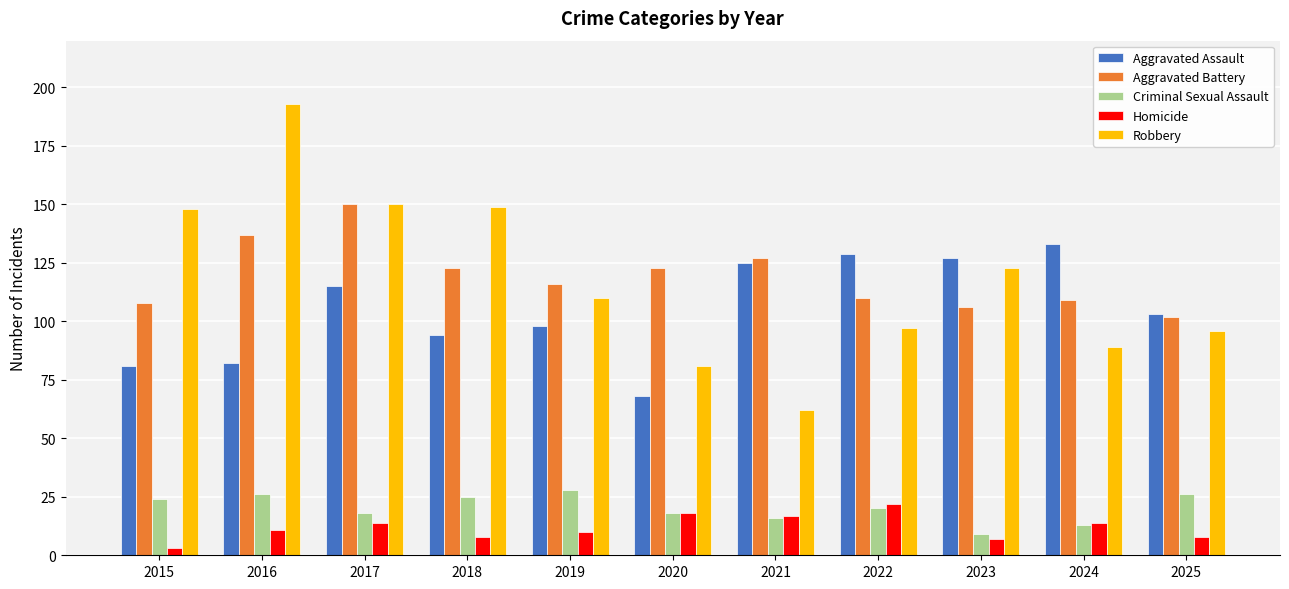

Reading right to left, list all the values displayed in this chart.

Aggravated Assault: 2025=103	2024=133	2023=127	2022=129	2021=125	2020=68	2019=98	2018=94	2017=115	2016=82	2015=81
Aggravated Battery: 2025=102	2024=109	2023=106	2022=110	2021=127	2020=123	2019=116	2018=123	2017=150	2016=137	2015=108
Criminal Sexual Assault: 2025=26	2024=13	2023=9	2022=20	2021=16	2020=18	2019=28	2018=25	2017=18	2016=26	2015=24
Homicide: 2025=8	2024=14	2023=7	2022=22	2021=17	2020=18	2019=10	2018=8	2017=14	2016=11	2015=3
Robbery: 2025=96	2024=89	2023=123	2022=97	2021=62	2020=81	2019=110	2018=149	2017=150	2016=193	2015=148